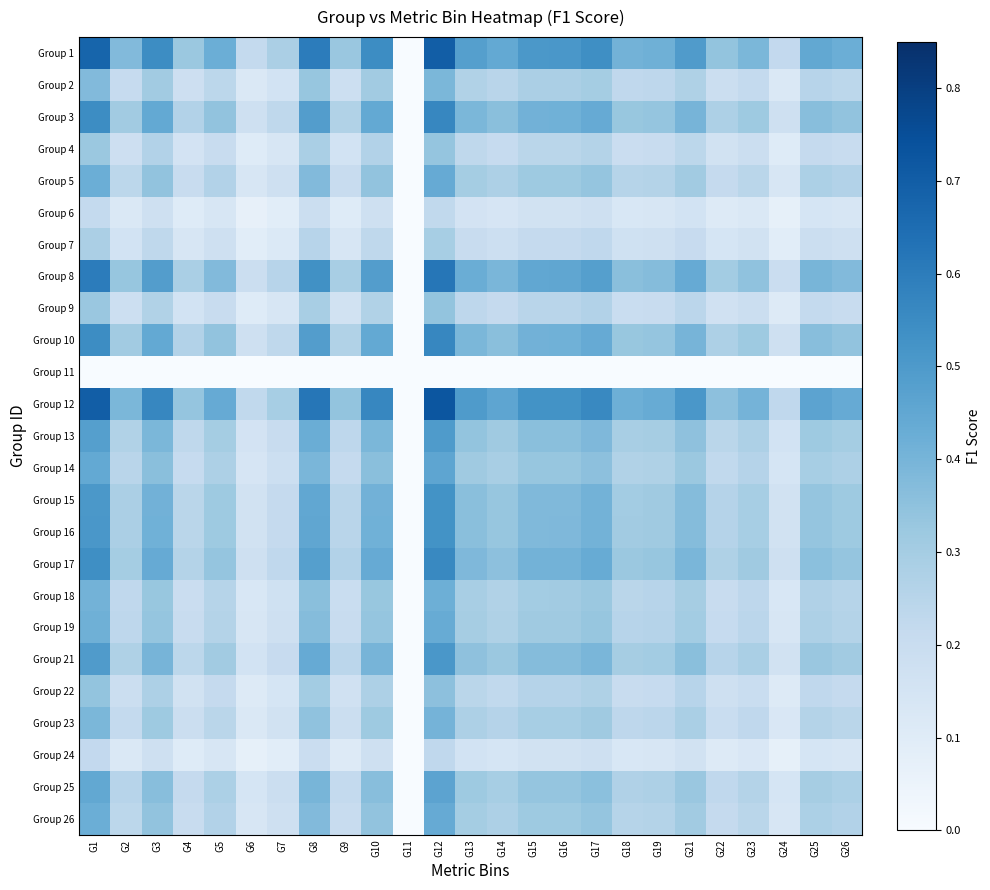

What is the spread (max minus min) of values at G26?

0.4